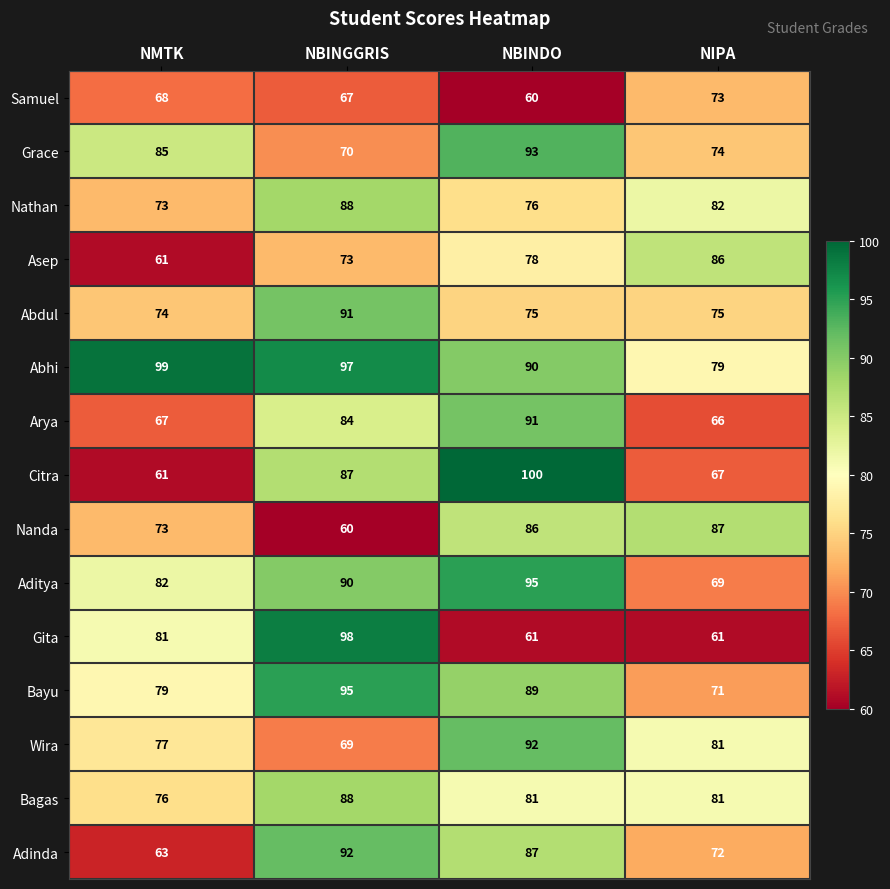

Which series has the widest spread of values?

Citra